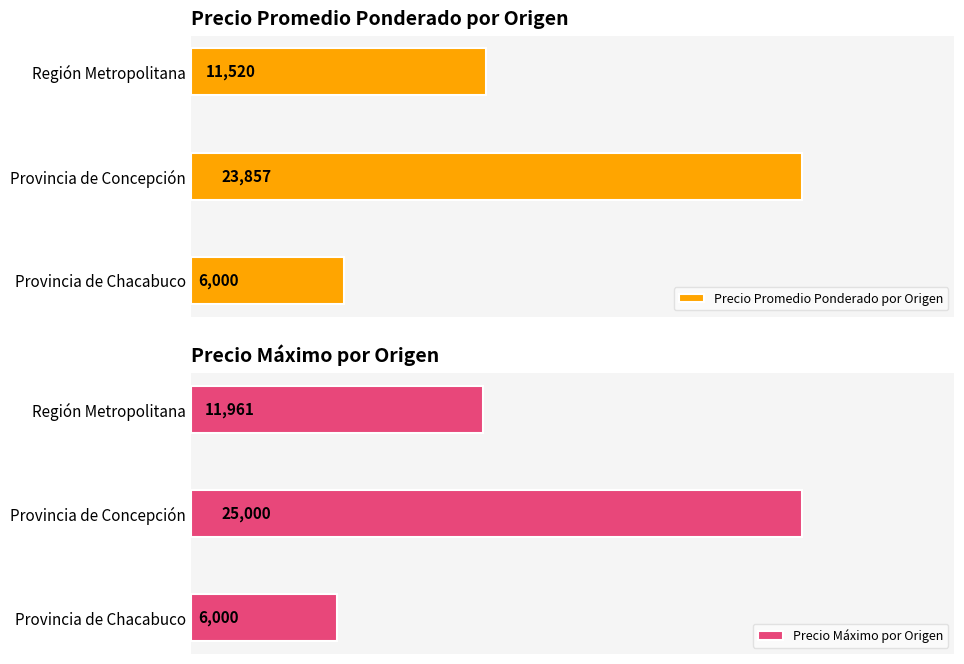

Rank the categories by Precio Promedio Ponderado por Origen value from highest to lowest.

Provincia de Concepción, Región Metropolitana, Provincia de Chacabuco